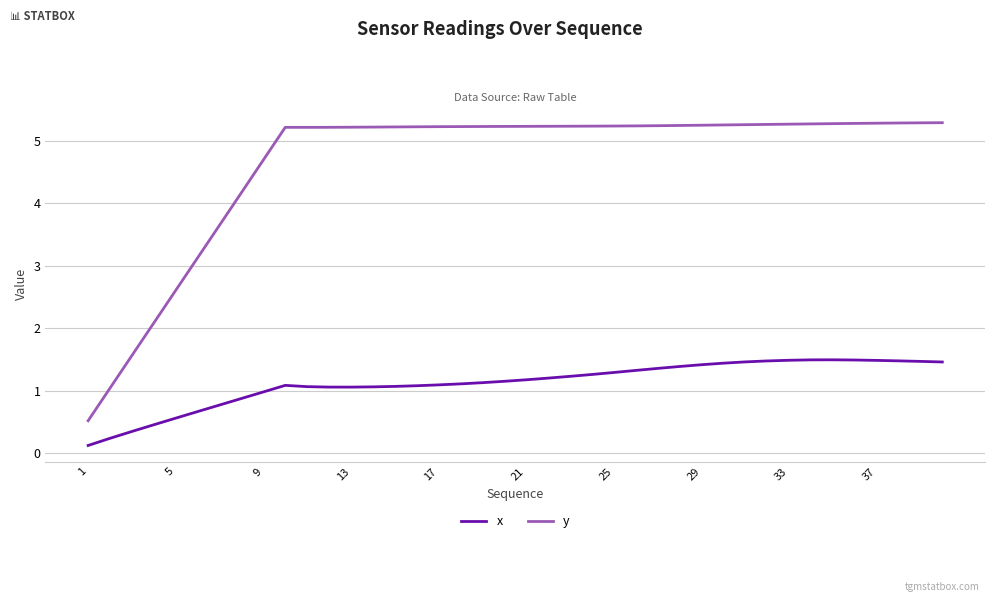

Which series has the largest range (max minus min)?

y